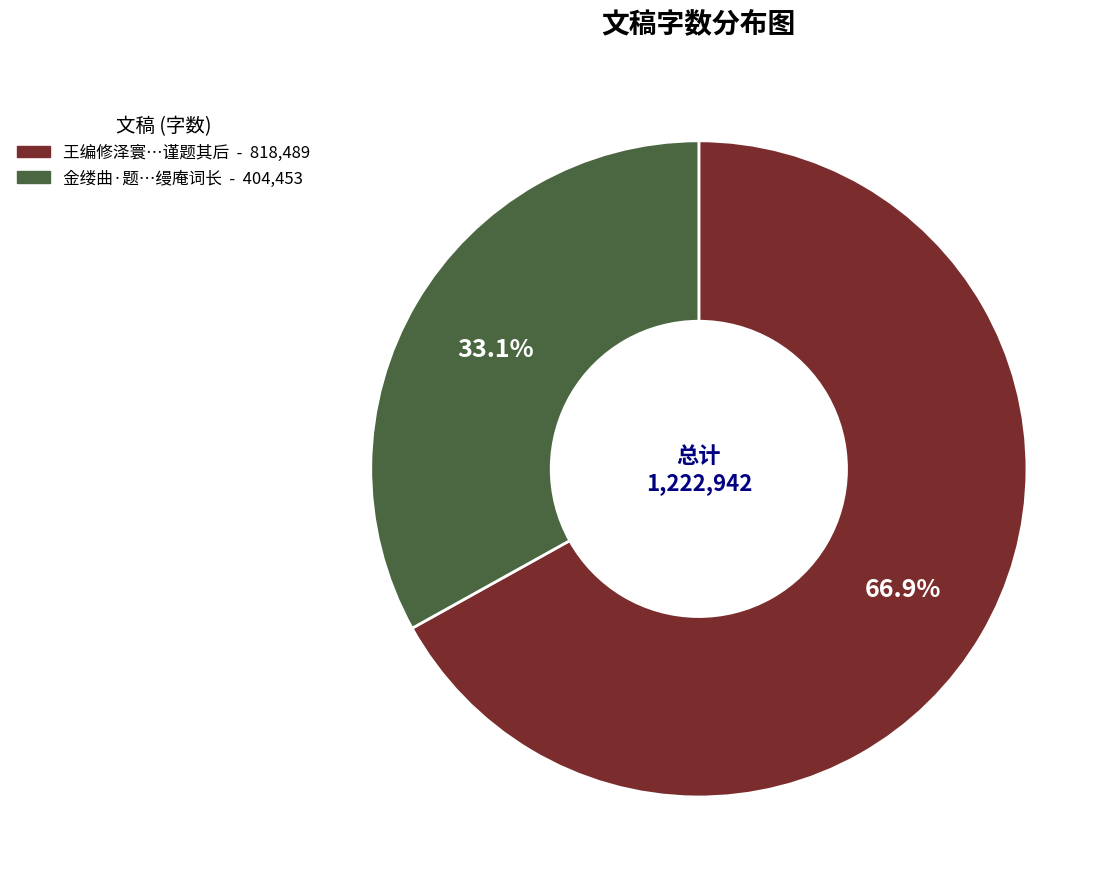

Count the number of slices in the pie.

2